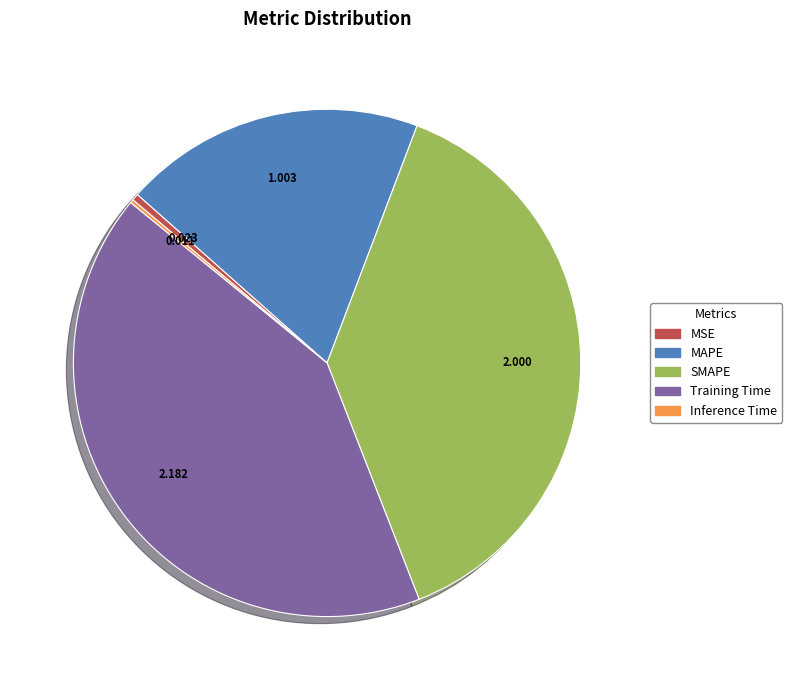

Is there any slice that represents more than half of the pie?

No